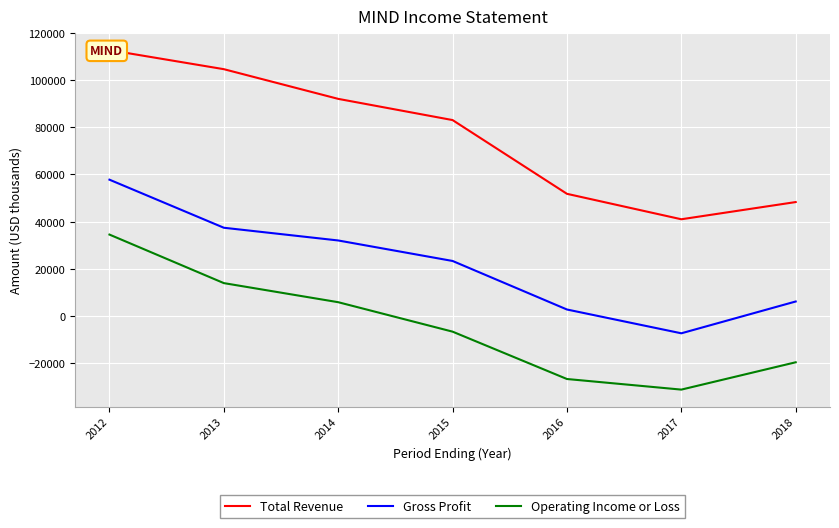

Is it true that Gross Profit equals 16065 at 2015?

False